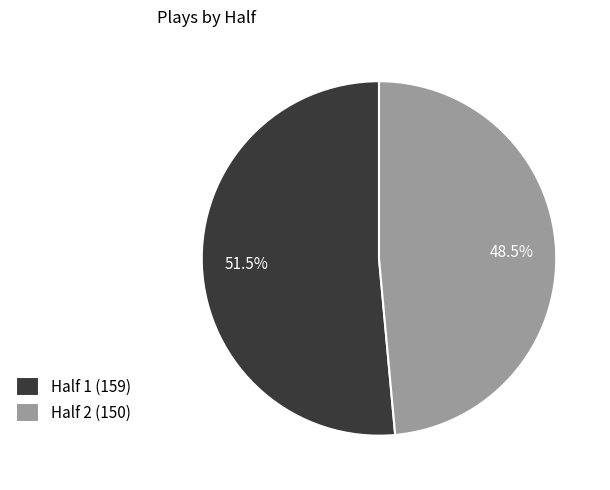

How many segments does this pie chart have?

2